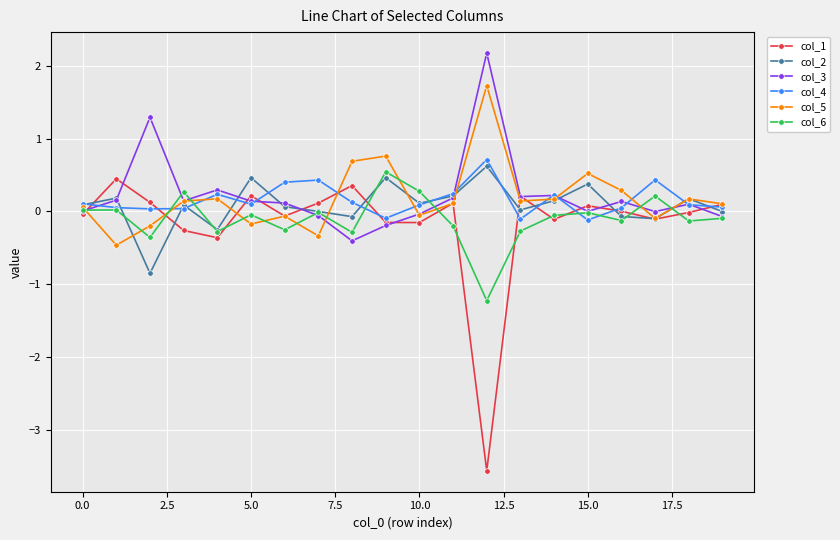

Which series has the widest spread of values?

col_1